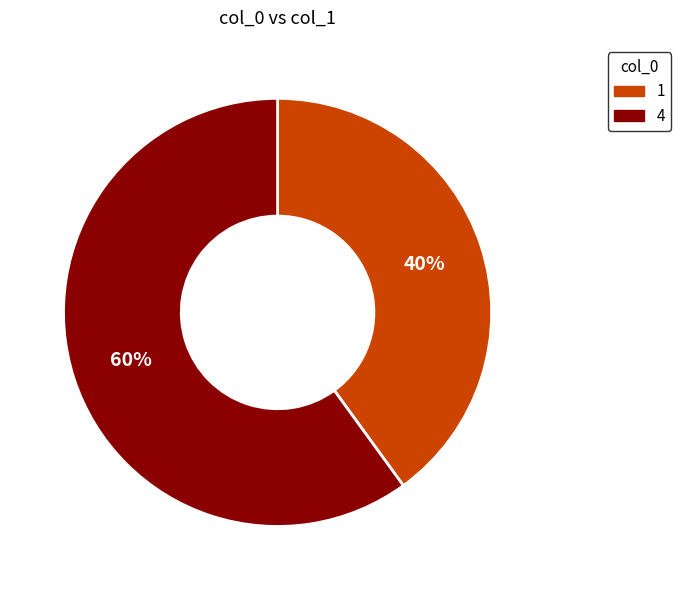

Do 1 and 4 together represent more than half of the pie?

Yes